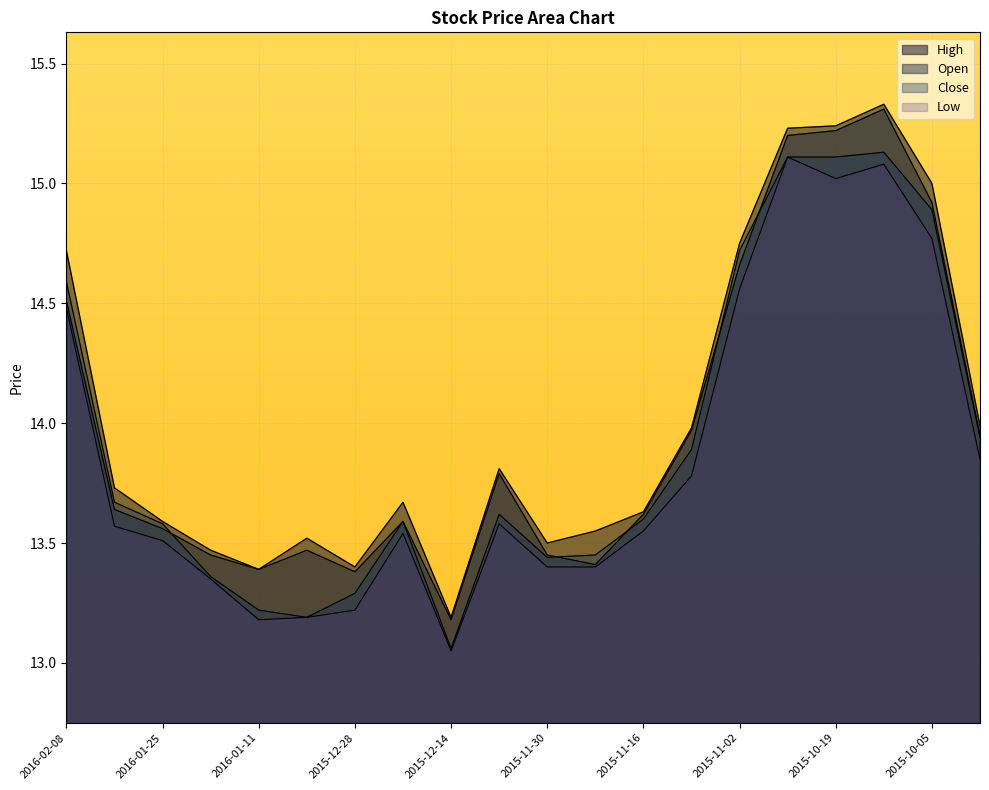

The Open series shows 14.0 at 2015-11-09. True or false?

True